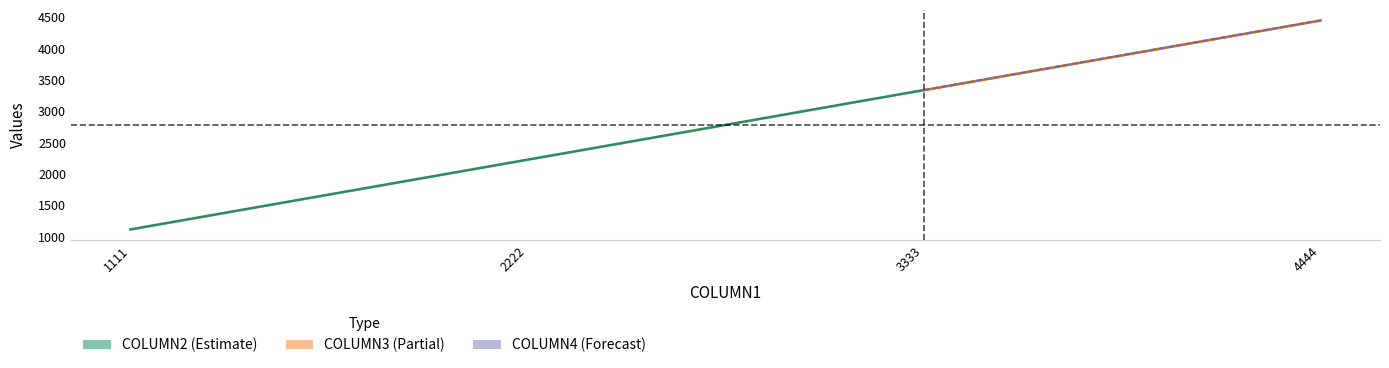

List the series in order of their overall mean, lowest first.

COLUMN2, COLUMN3, COLUMN4